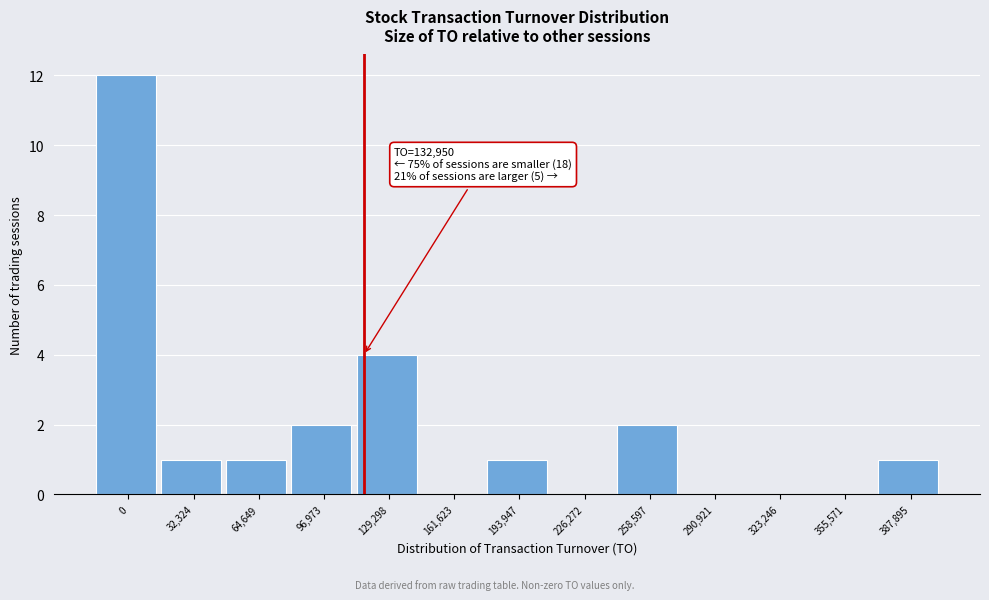

Reading left to right, what are all the values shown in this chart?

0=12	32,324=1	64,649=1	96,973=2	129,298=4	161,623=0	193,947=1	226,272=0	258,597=2	290,921=0	323,246=0	355,571=0	387,895=1